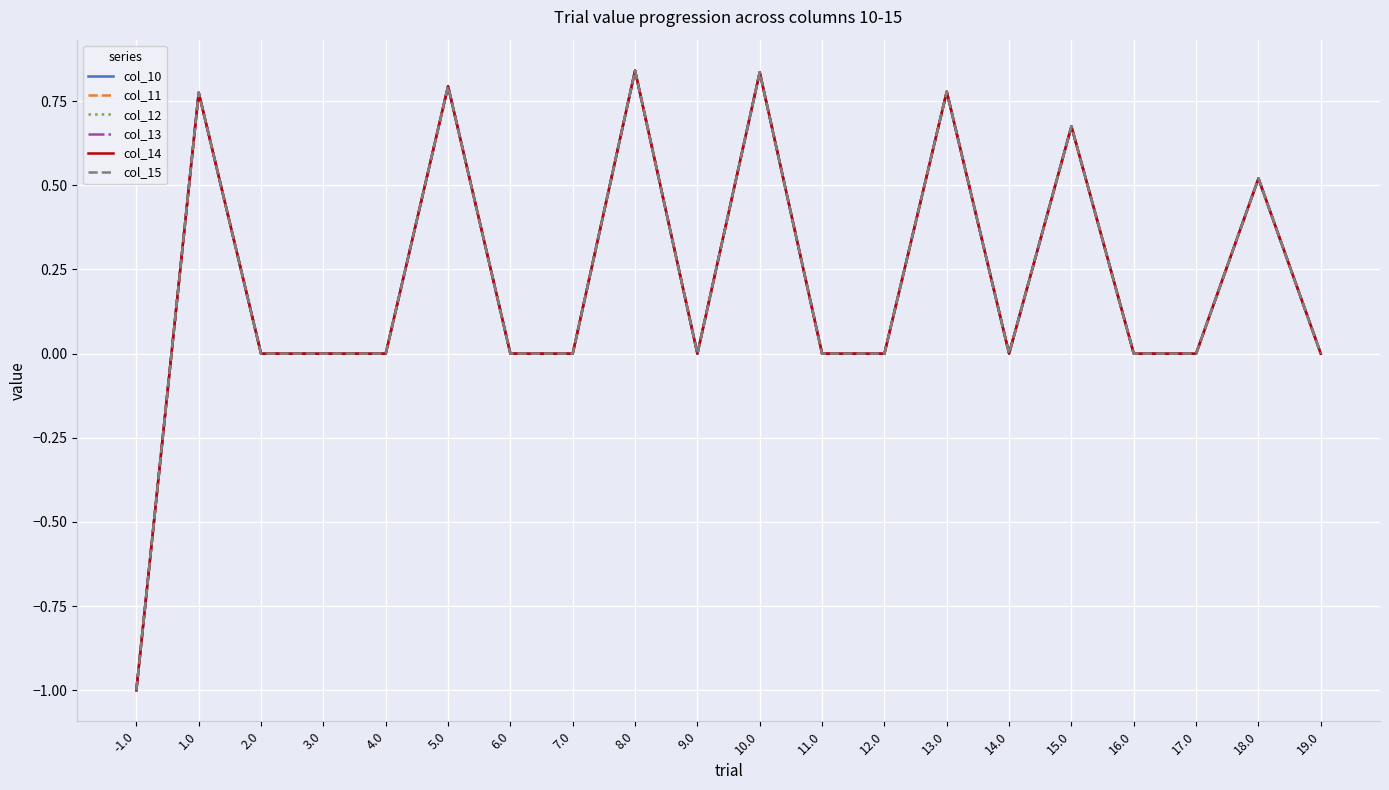

How many lines are shown in the chart?

6